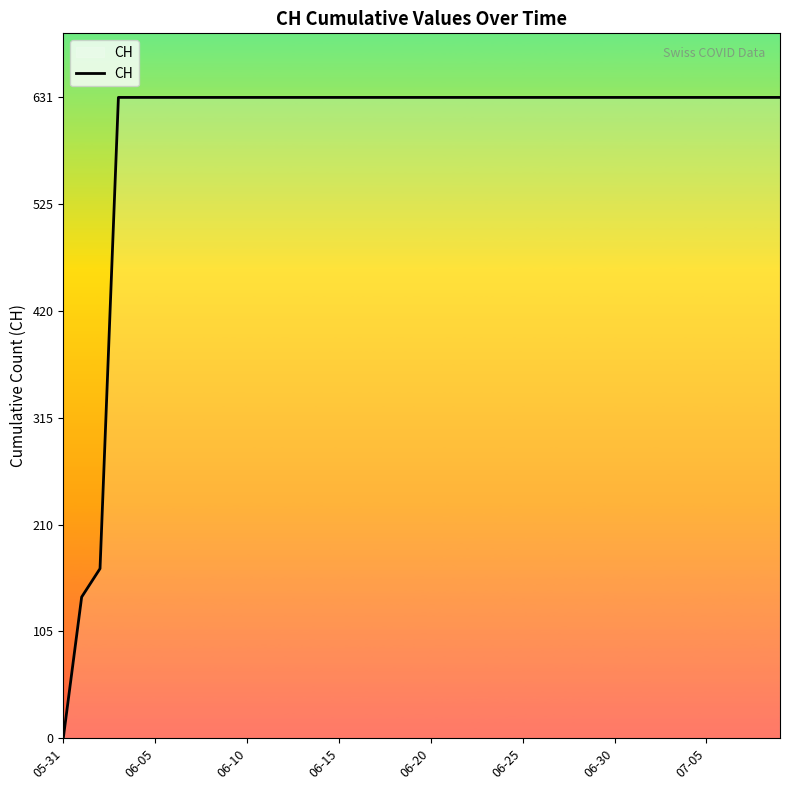

How many values are below 631?

3